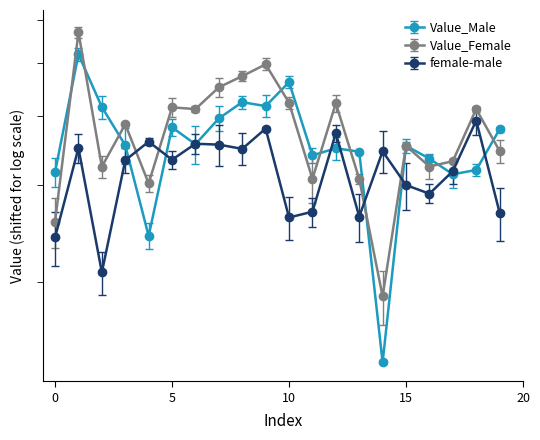

Reading left to right, extract all data points from this chart.

Value_Male: 0=3.2	1=5.2	2=4.2	3=3.5	4=2.4	5=3.8	6=3.6	7=4.0	8=4.2	9=4.2	10=4.6	11=3.4	12=3.5	13=3.4	14=1.4	15=3.5	16=3.3	17=3.1	18=3.2	19=3.8
Value_Female: 0=2.6	1=5.7	2=3.2	3=3.9	4=3.0	5=4.2	6=4.1	7=4.5	8=4.7	9=5.0	10=4.2	11=3.1	12=4.2	13=3.1	14=1.9	15=3.5	16=3.2	17=3.3	18=4.1	19=3.5
female-male: 0=2.4	1=3.5	2=2.1	3=3.3	4=3.6	5=3.3	6=3.6	7=3.6	8=3.5	9=3.8	10=2.6	11=2.7	12=3.7	13=2.6	14=3.5	15=3.0	16=2.9	17=3.2	18=3.9	19=2.7